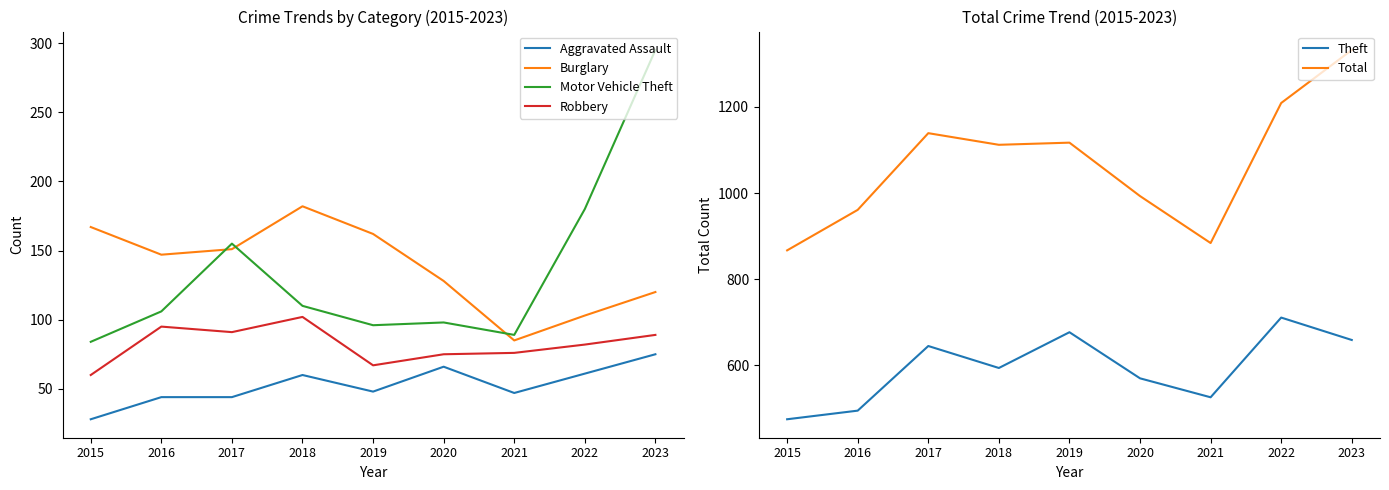

Which has a higher value, 2022 or 2021?

2022